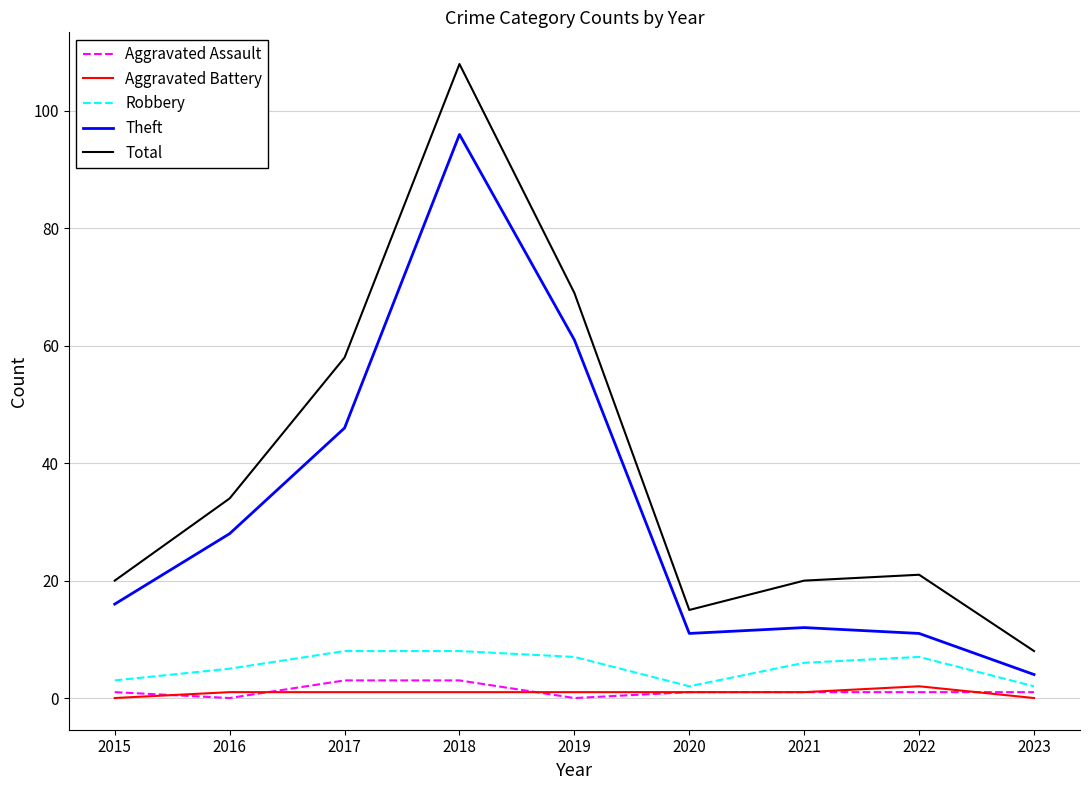

The Total series shows 97 at 2017. True or false?

False